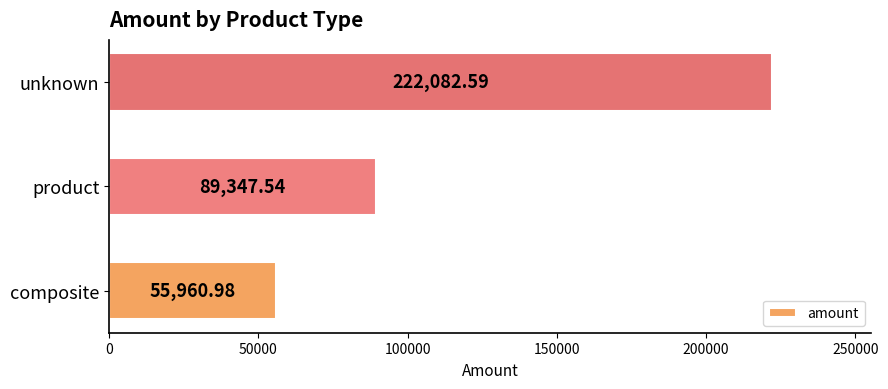

Between product and unknown, which is larger?

unknown